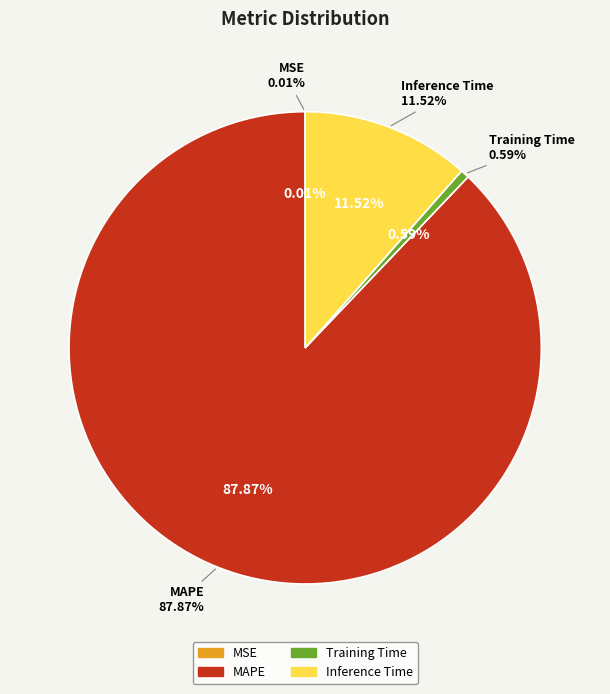

Is there any slice that represents more than half of the pie?

Yes